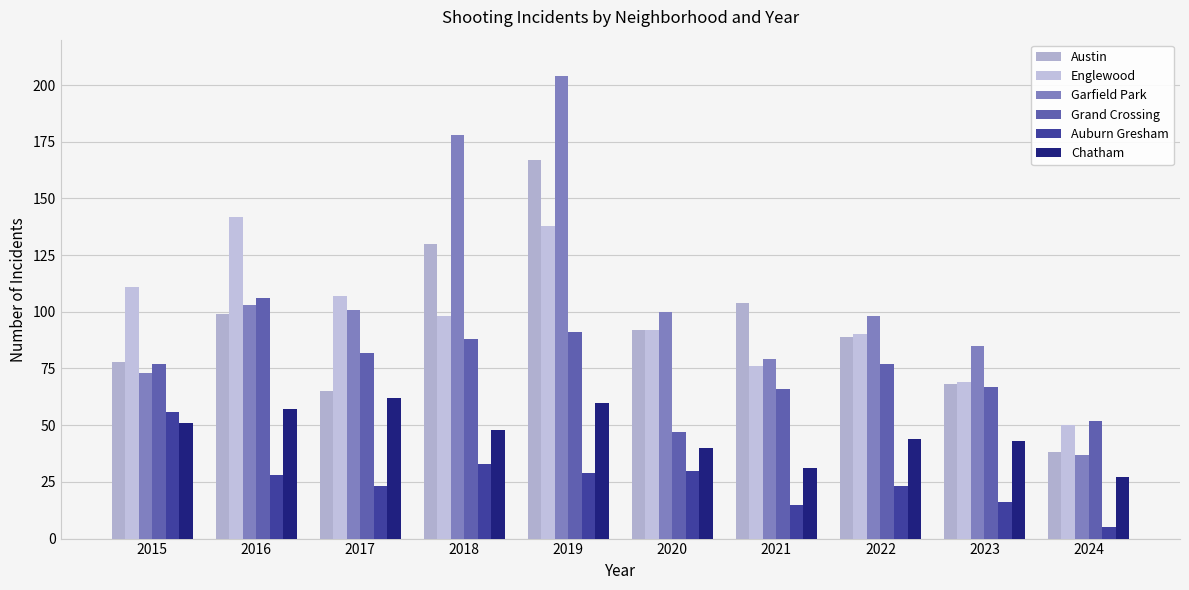

At how many categories does at least one series exceed 108?

4